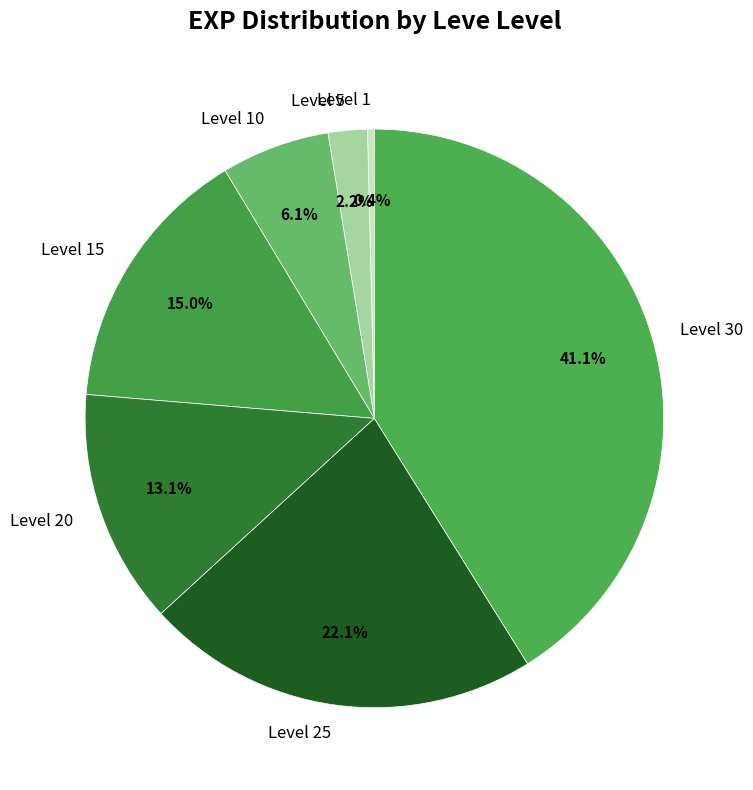

Rank the categories by value from highest to lowest.

Level 30, Level 25, Level 15, Level 20, Level 10, Level 5, Level 1